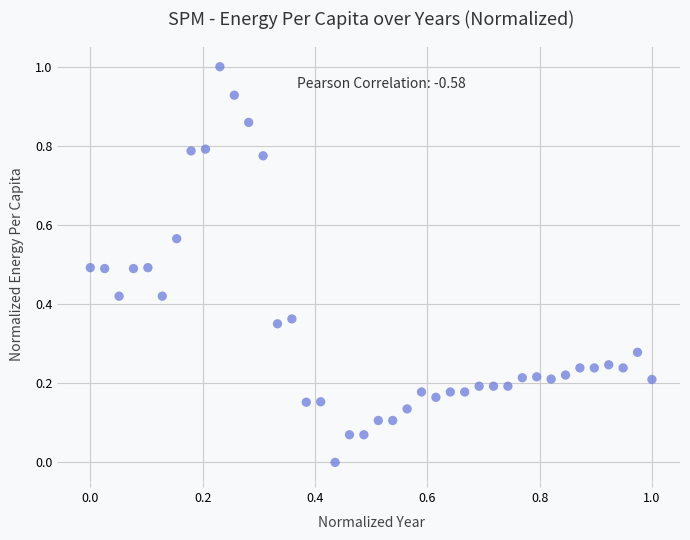

What is the range of Y values (max minus min)?

1.0